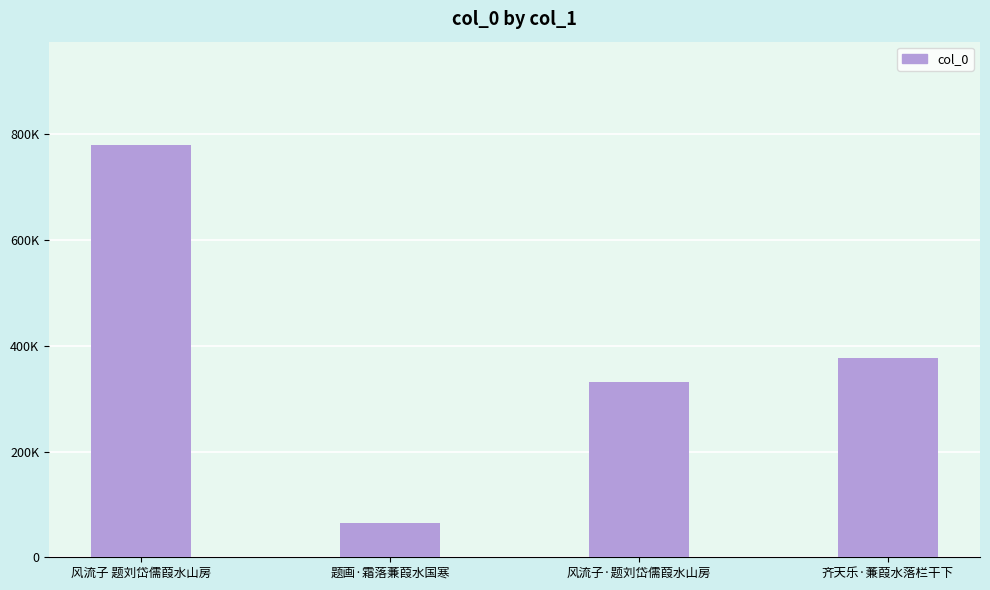

At which label is the value closest to 422407?

齐天乐·蒹葭水落栏干下